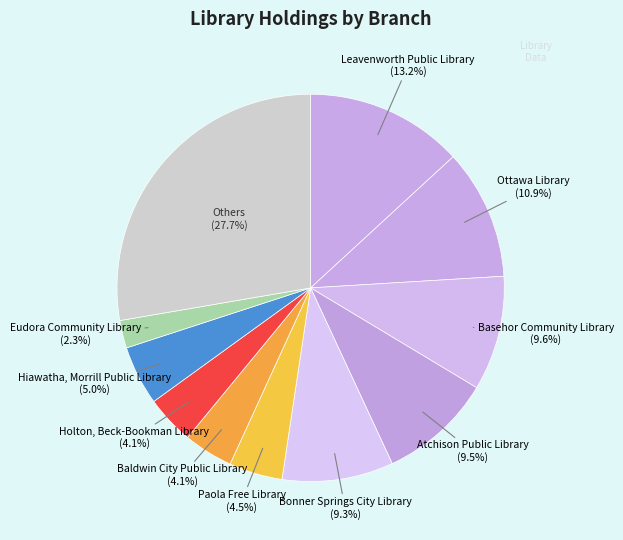

Count the number of slices in the pie.

11